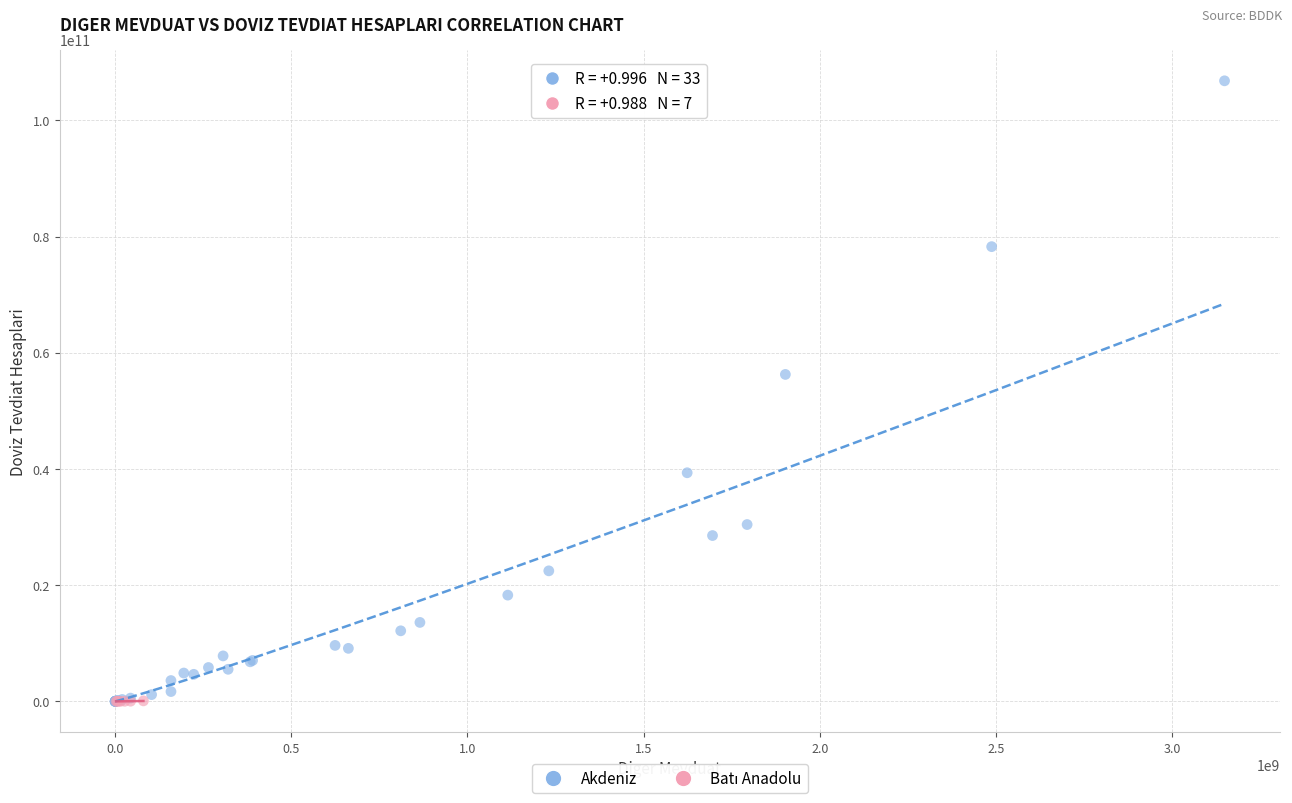

Which series has the widest spread of Y values?

Akdeniz